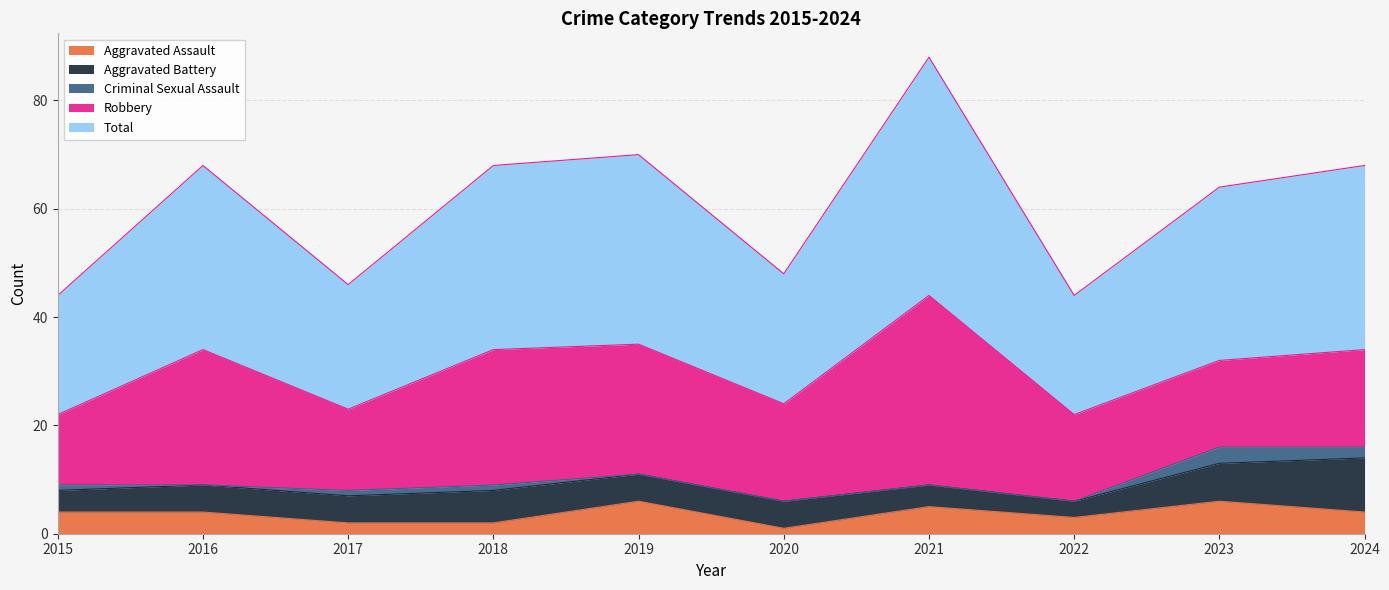

At which category does Aggravated Assault reach its first local peak?

2019